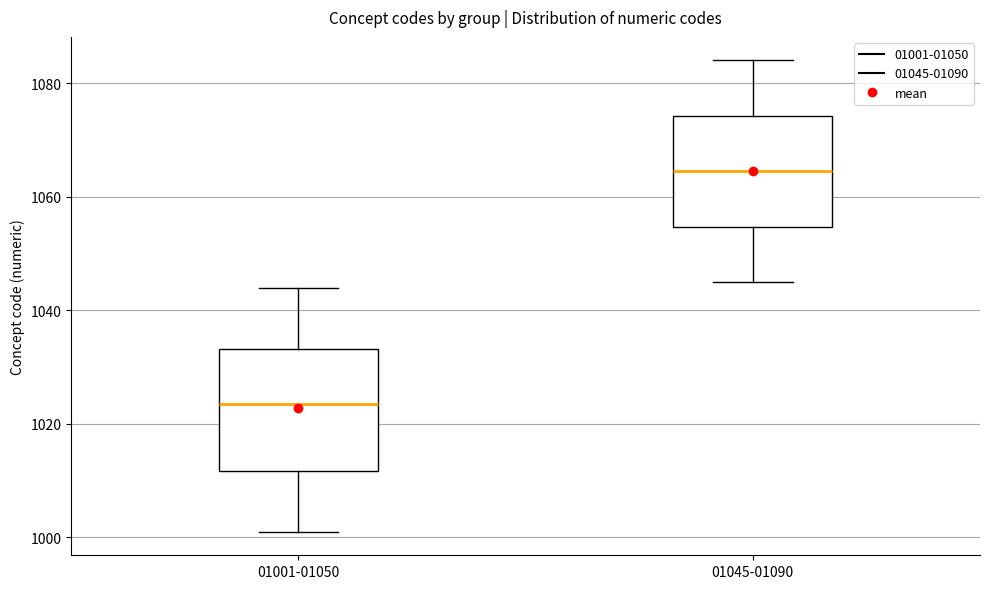

Where is the upper edge of the box for 01001-01050 on the y-axis? The values are not printed on the chart, so give them approximately, as read against the axis.

1034